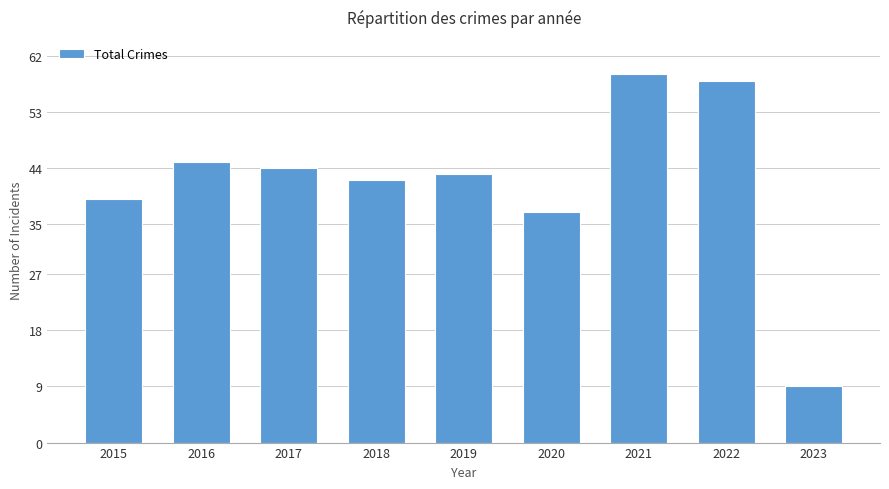

Between 2019 and 2018, which is larger?

2019